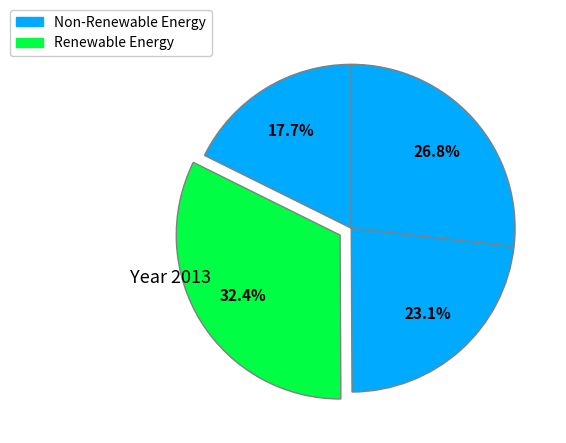

Is there any slice that represents more than half of the pie?

No